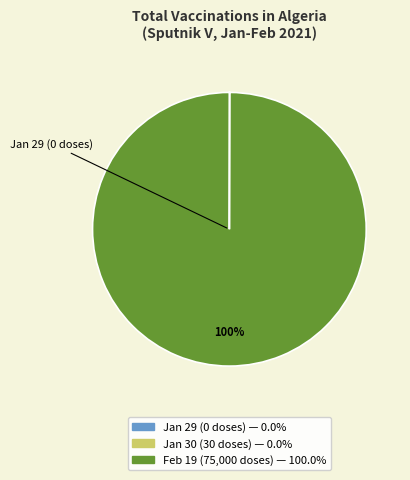

To the nearest percent, what is the average slice percentage?

33%